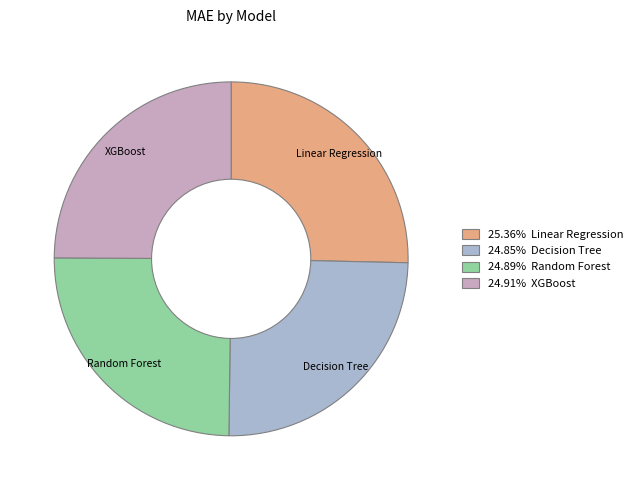

How many segments does this pie chart have?

4